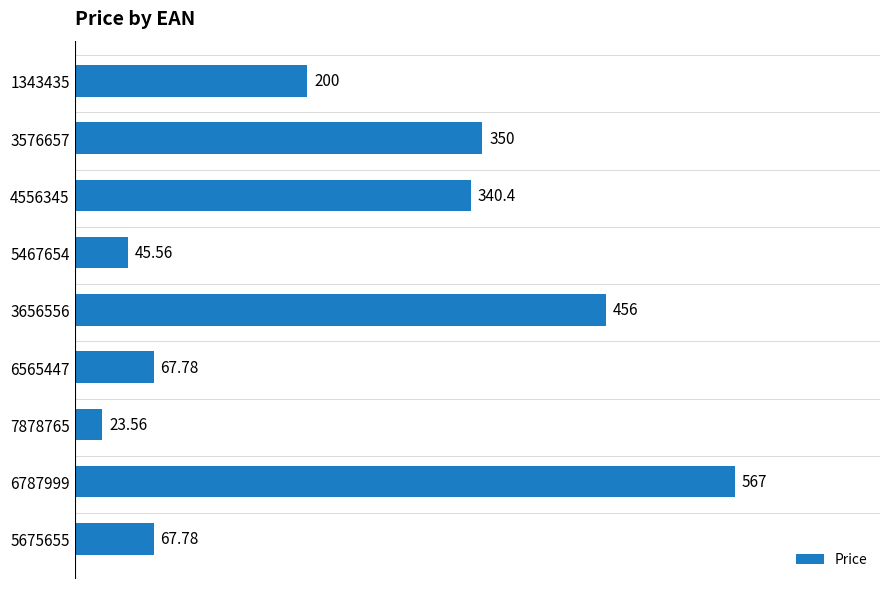

Does the chart contain stacked bars?

No